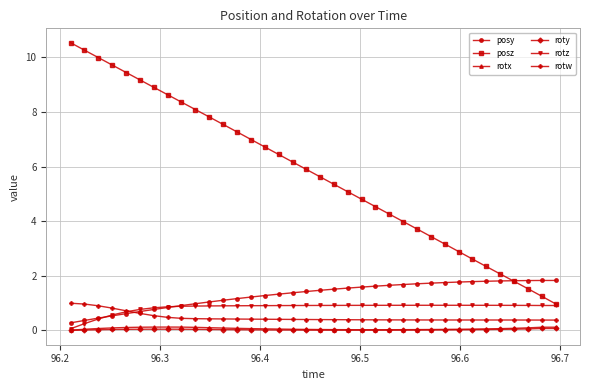

True or false: rotx and rotw cross at least once.

False